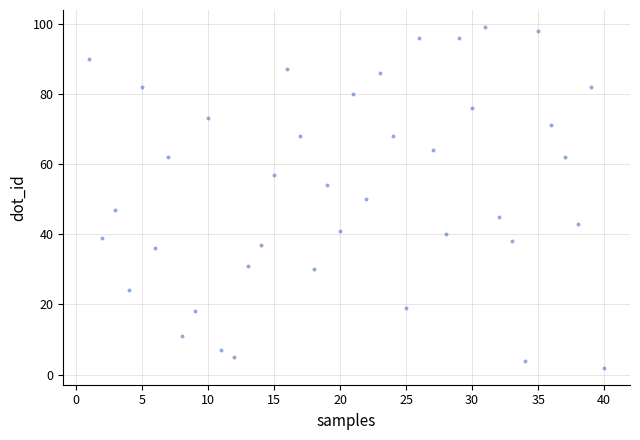

What is the range of Y values (max minus min)?

97